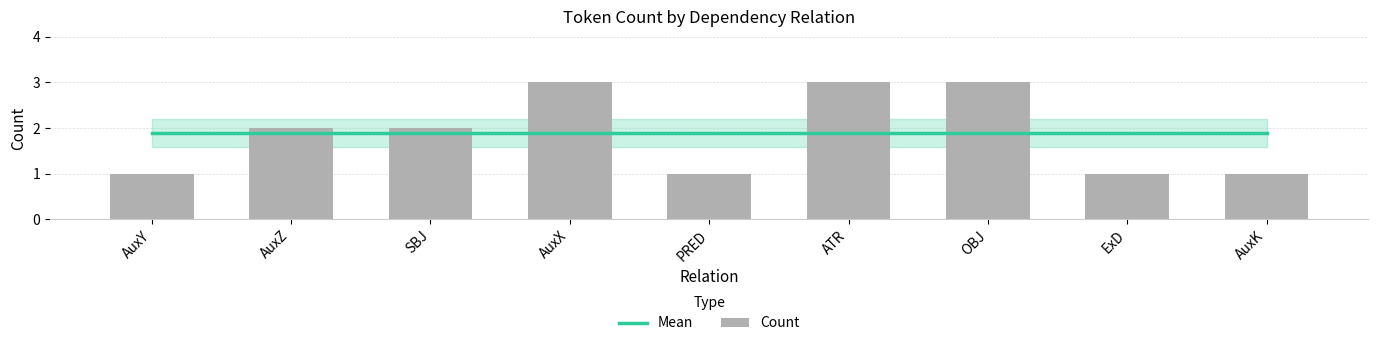

What are all the series names shown in the legend?

Mean, Count